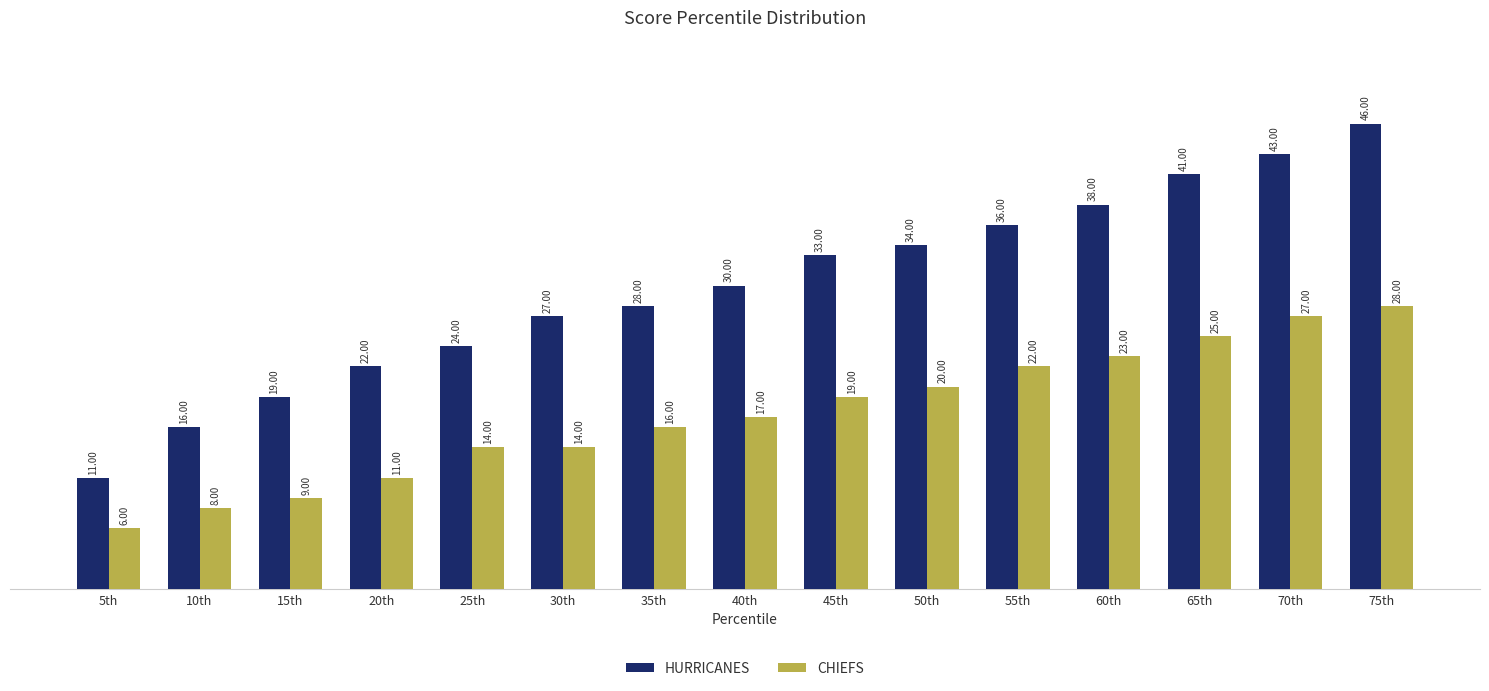

Reading left to right, extract all data points from this chart.

HURRICANES: 11	16	19	22	24	27	28	30	33	34	36	38	41	43	46
CHIEFS: 6	8	9	11	14	14	16	17	19	20	22	23	25	27	28